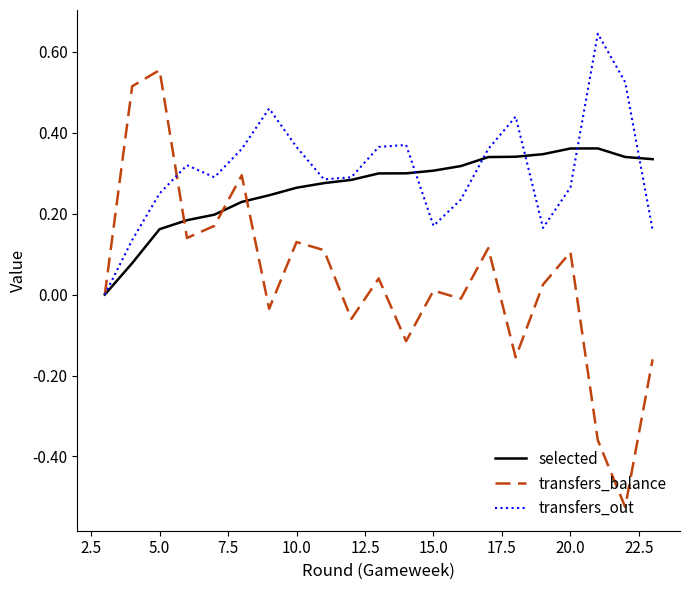

List the series in order of their peak value, lowest first.

selected, transfers_balance, transfers_out